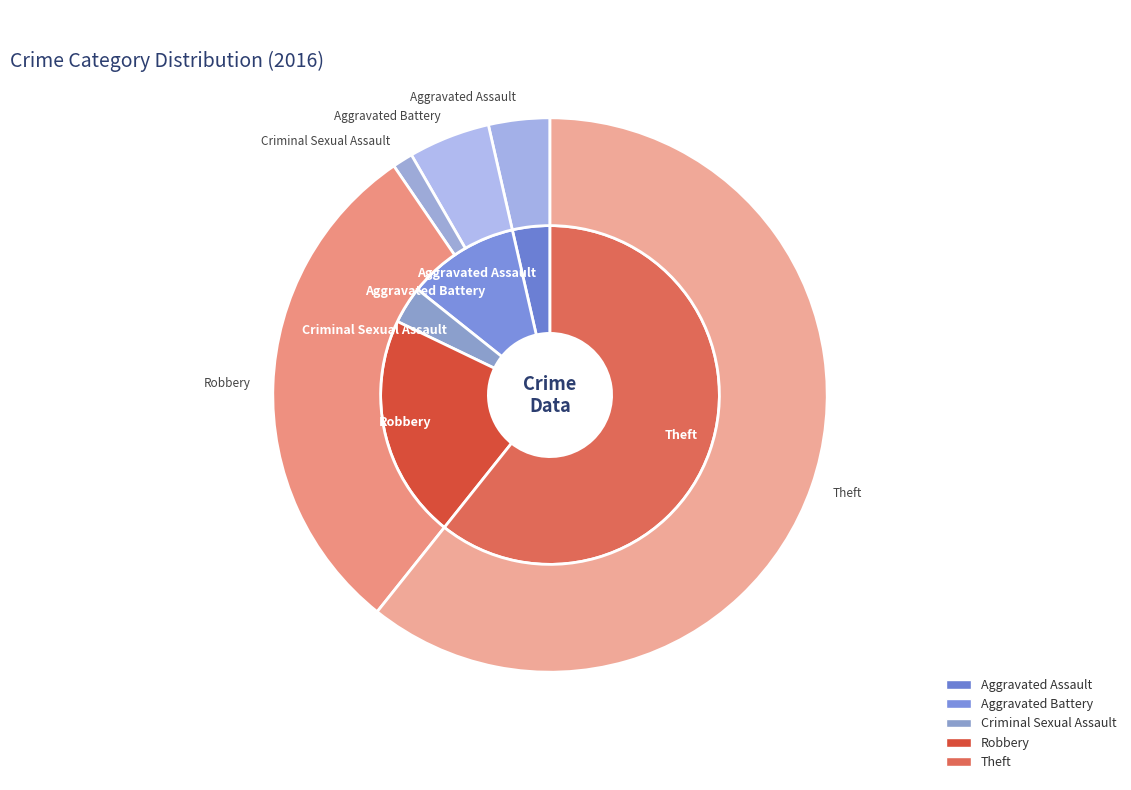

To the nearest percent, what is the difference between the largest and smallest slice percentages?

57%